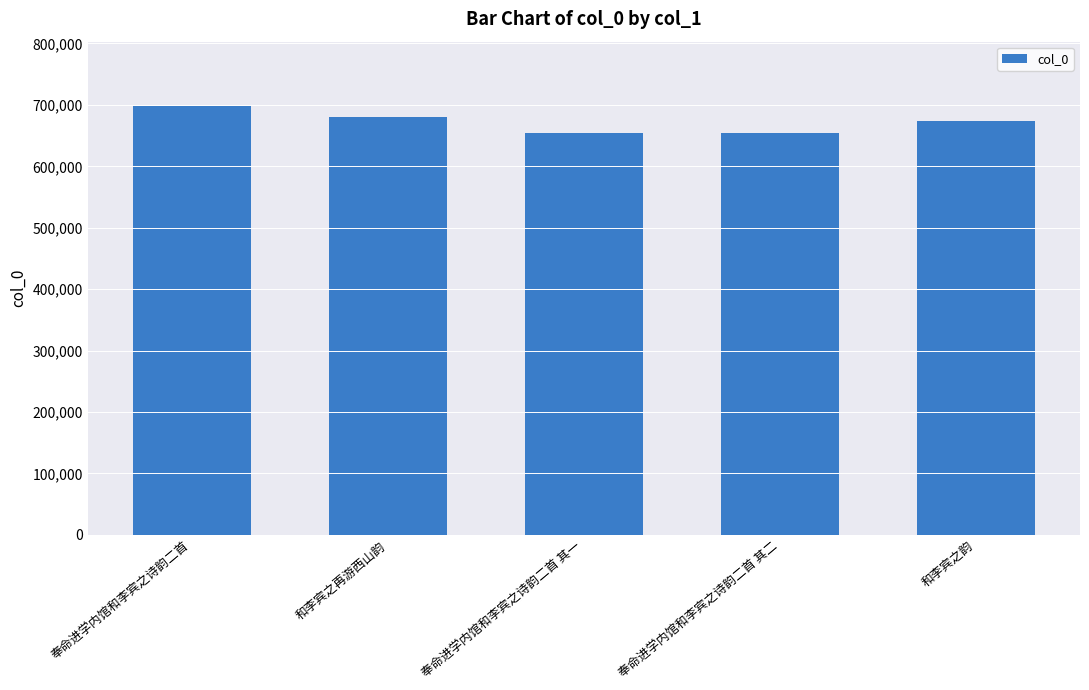

Where does the data first go above 673288?

奉命进学内馆和李宾之诗韵二首